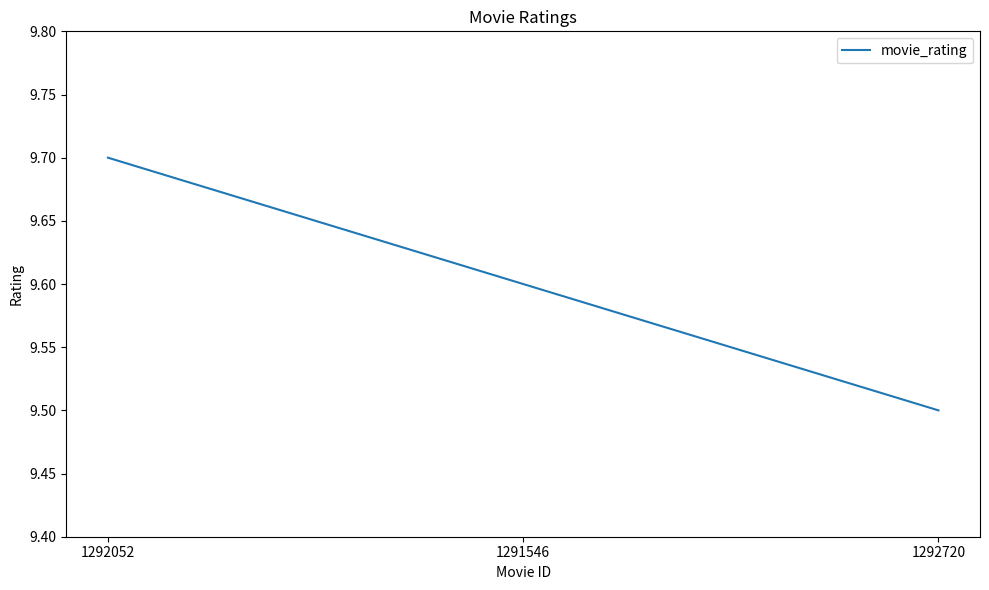

What is the difference between the values at 1291546 and 1292052?

0.1